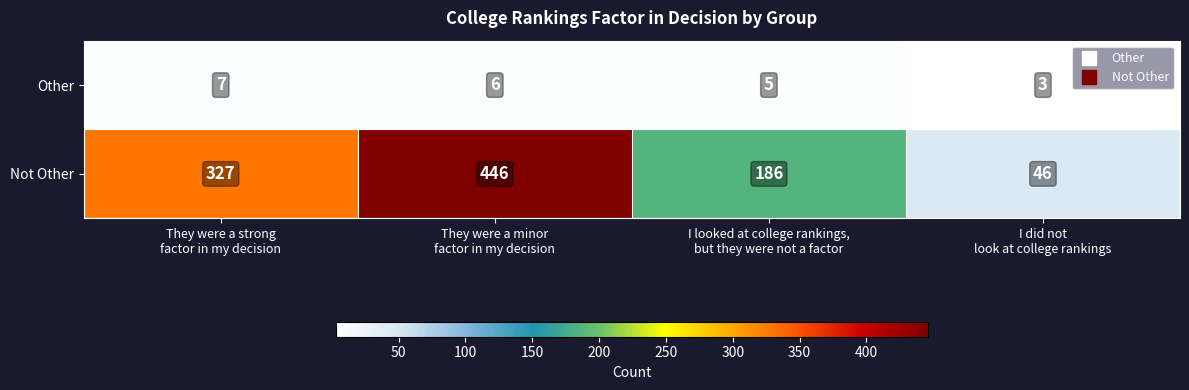

What is the sum of all Other values?

21